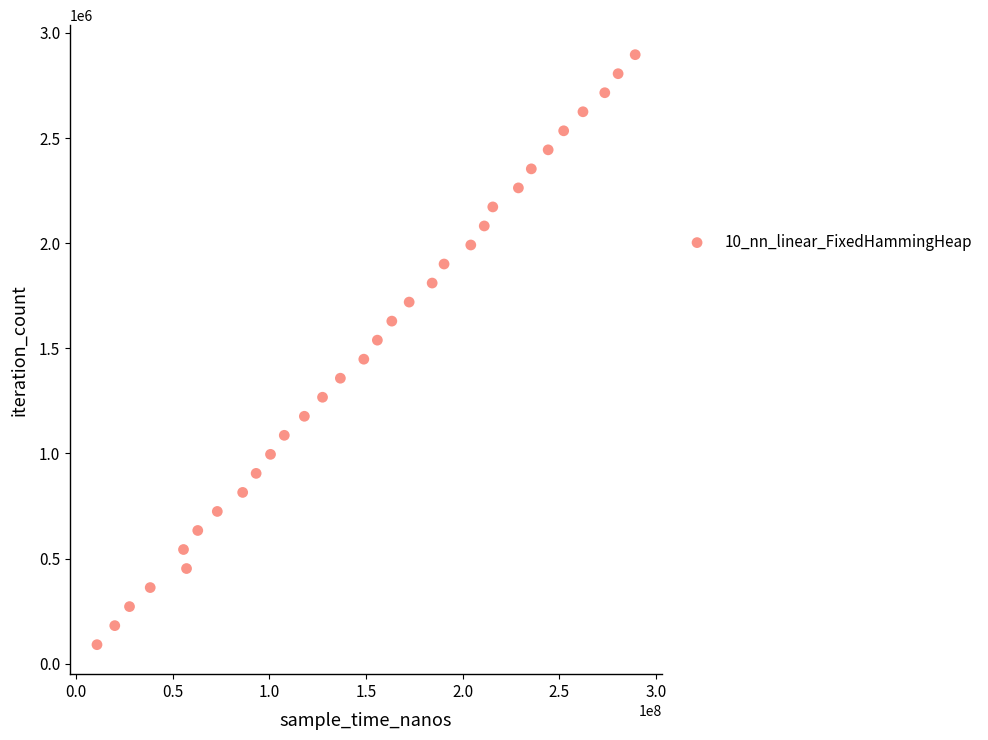

What is the range of Y values (max minus min)?

2805934